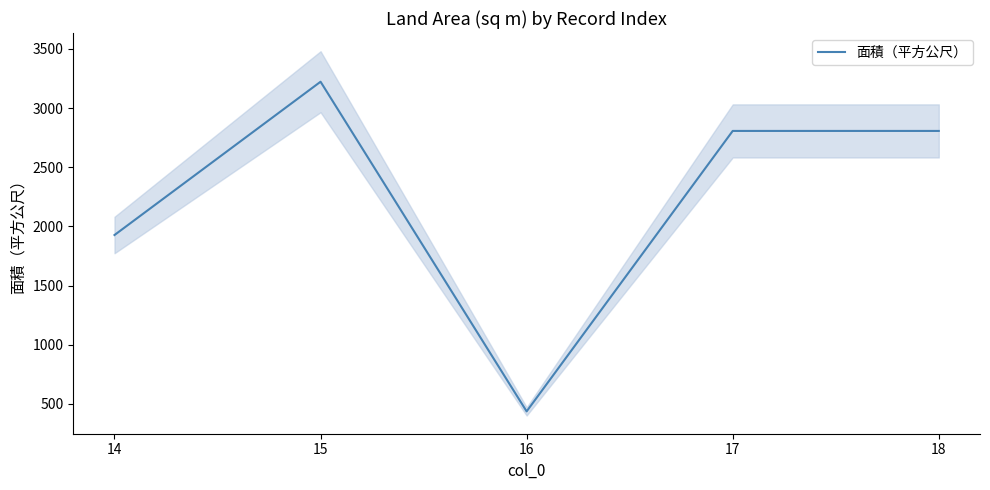

Where is the first local maximum?

15